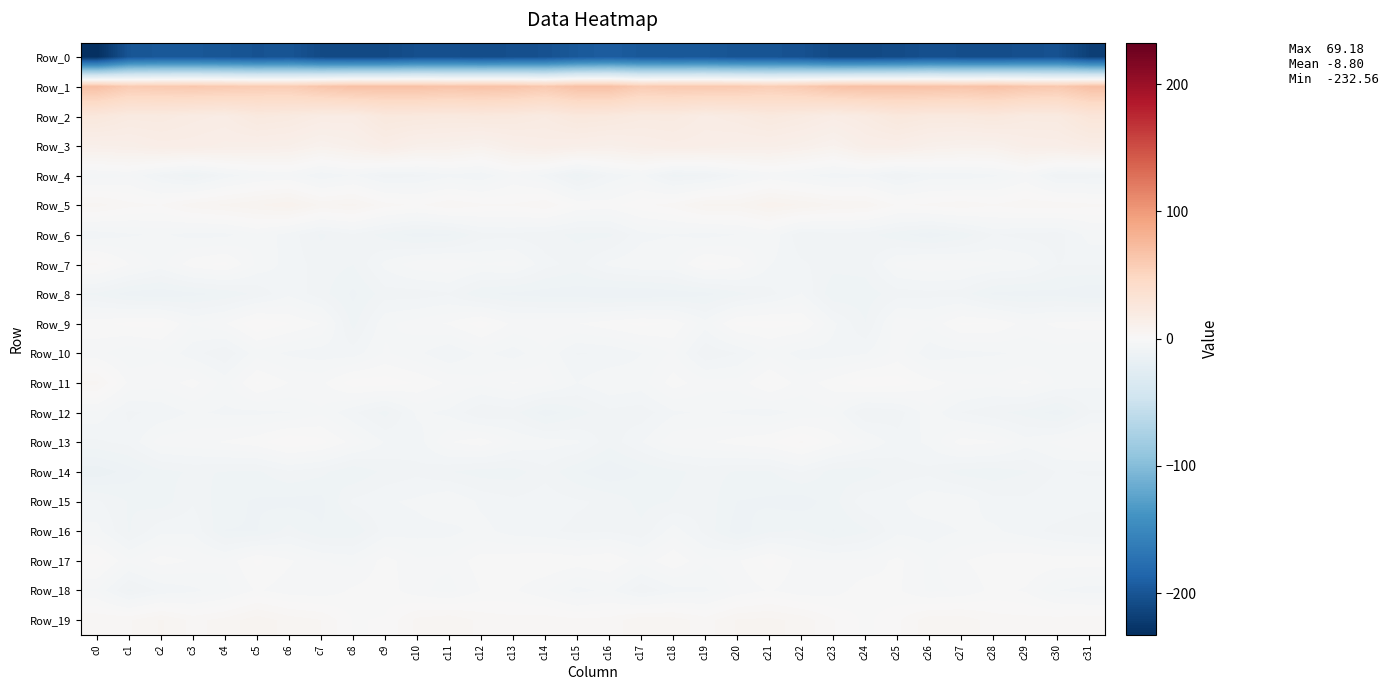

List the series in order of their peak value, lowest first.

Row_0, Row_14, Row_8, Row_16, Row_12, Row_6, Row_15, Row_4, Row_10, Row_18, Row_17, Row_9, Row_13, Row_7, Row_11, Row_19, Row_5, Row_3, Row_2, Row_1